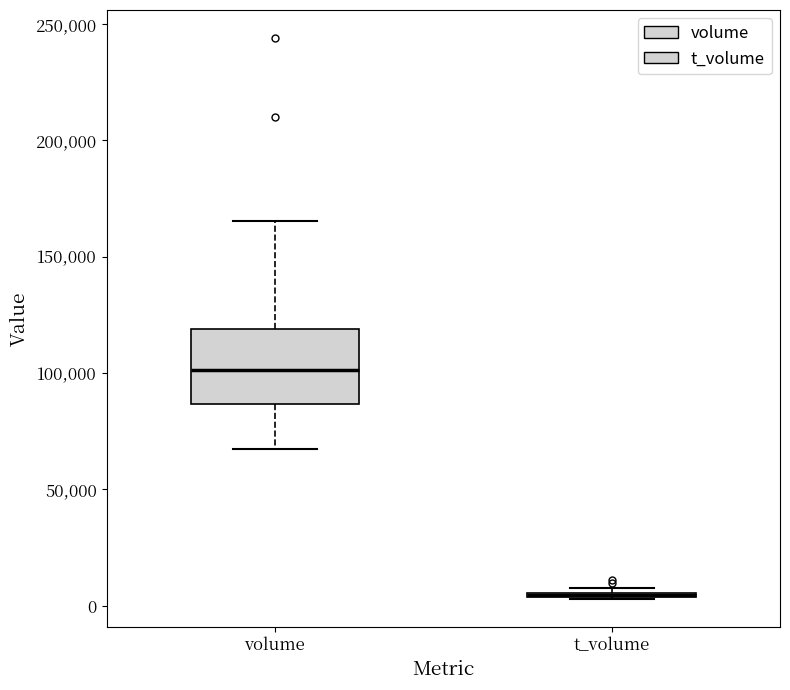

Which box is the tallest, from its lower edge to its upper edge?

volume